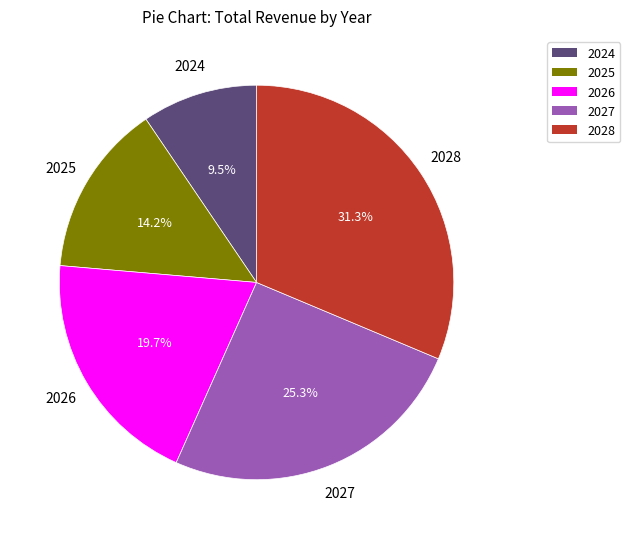

How many segments does this pie chart have?

5